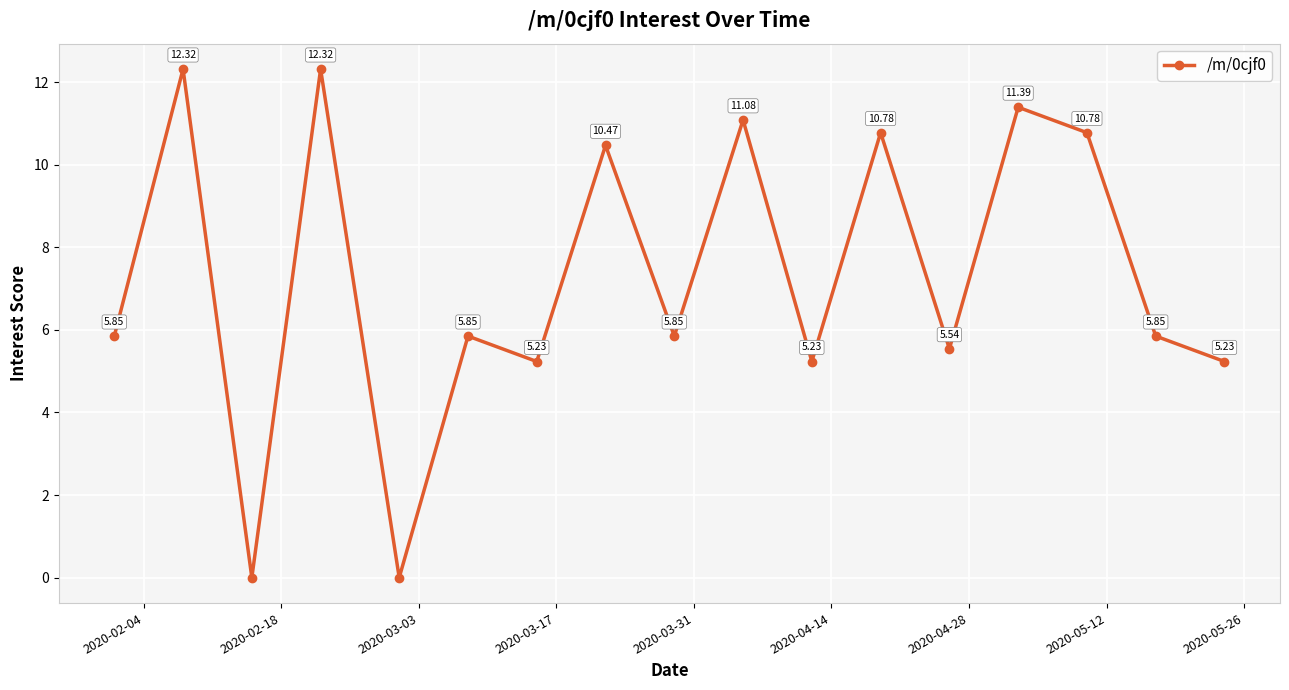

How many points are lower than both their immediate neighbors (excluding endpoints)?

6